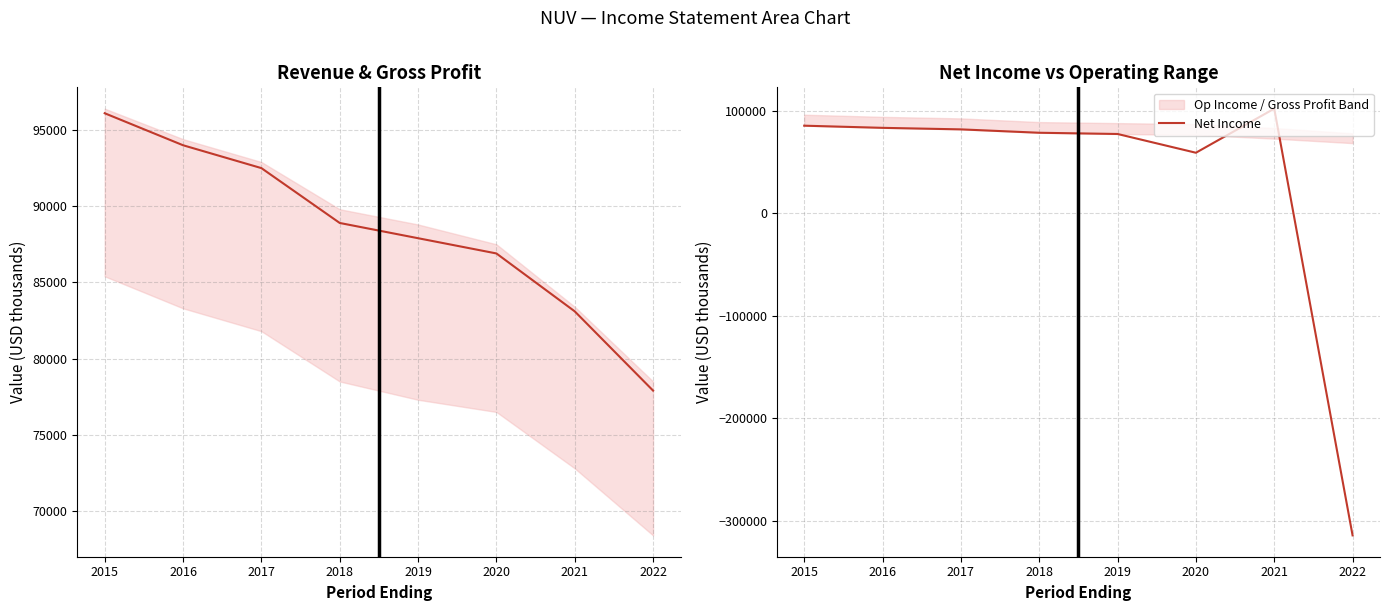

What is the value of the Gross Profit point at the 6th from the left?

86900